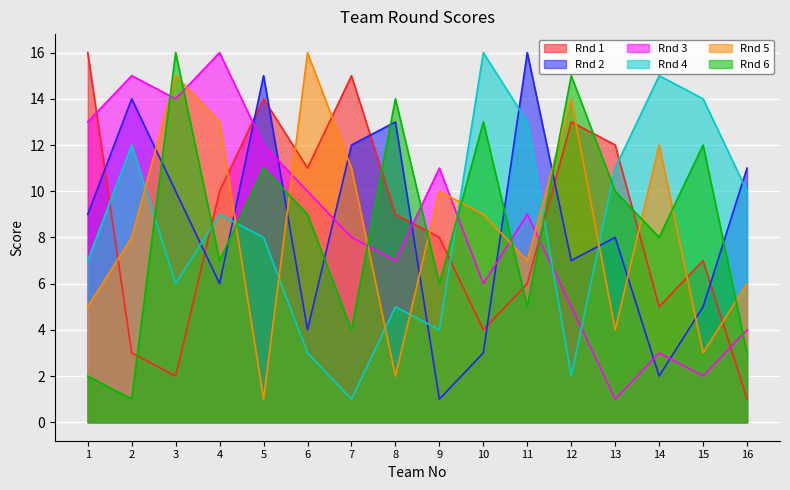

Reading left to right, list all the values displayed in this chart.

Rnd 1: 16	3	2	10	14	11	15	9	8	4	6	13	12	5	7	1
Rnd 2: 9	14	10	6	15	4	12	13	1	3	16	7	8	2	5	11
Rnd 3: 13	15	14	16	12	10	8	7	11	6	9	5	1	3	2	4
Rnd 4: 7	12	6	9	8	3	1	5	4	16	13	2	11	15	14	10
Rnd 5: 5	8	15	13	1	16	11	2	10	9	7	14	4	12	3	6
Rnd 6: 2	1	16	7	11	9	4	14	6	13	5	15	10	8	12	3